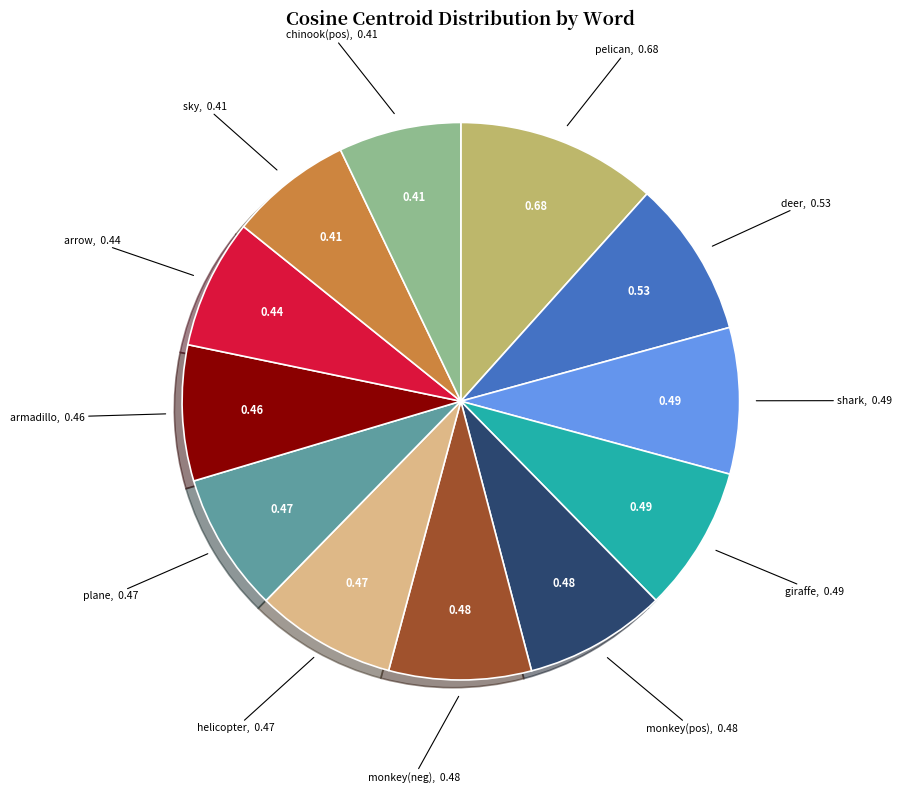

Is plane the majority of the pie?

No